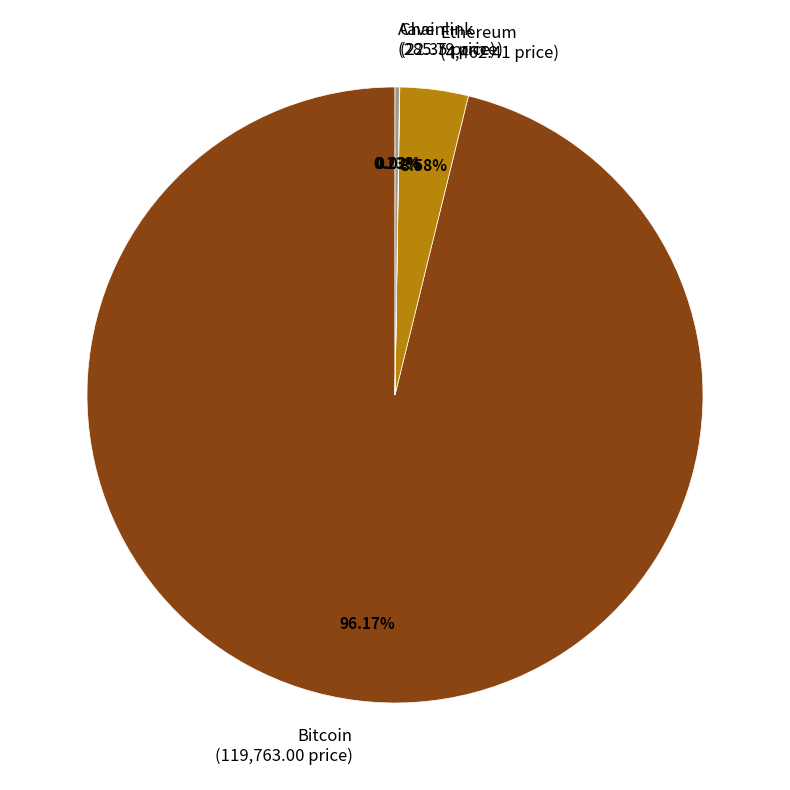

Which slice represents more than half of the pie?

Bitcoin